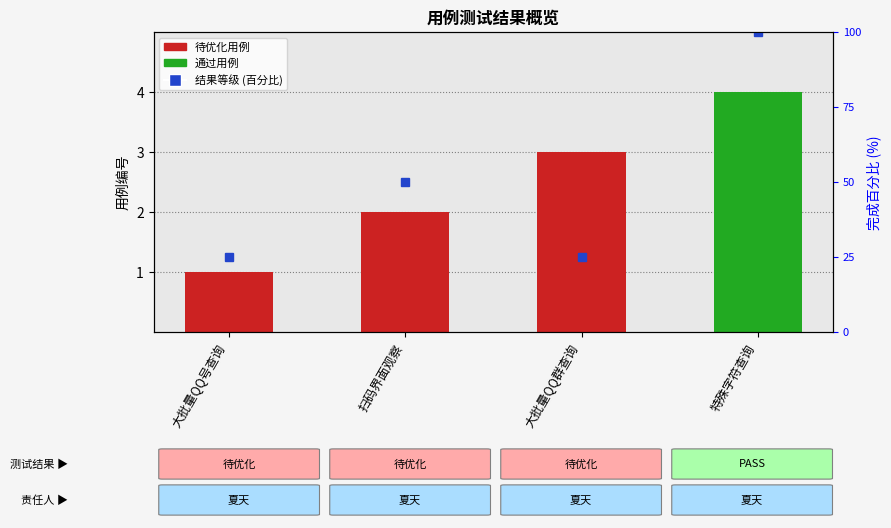

Between 大批量QQ号查询 and 扫码界面观察, which is larger?

扫码界面观察